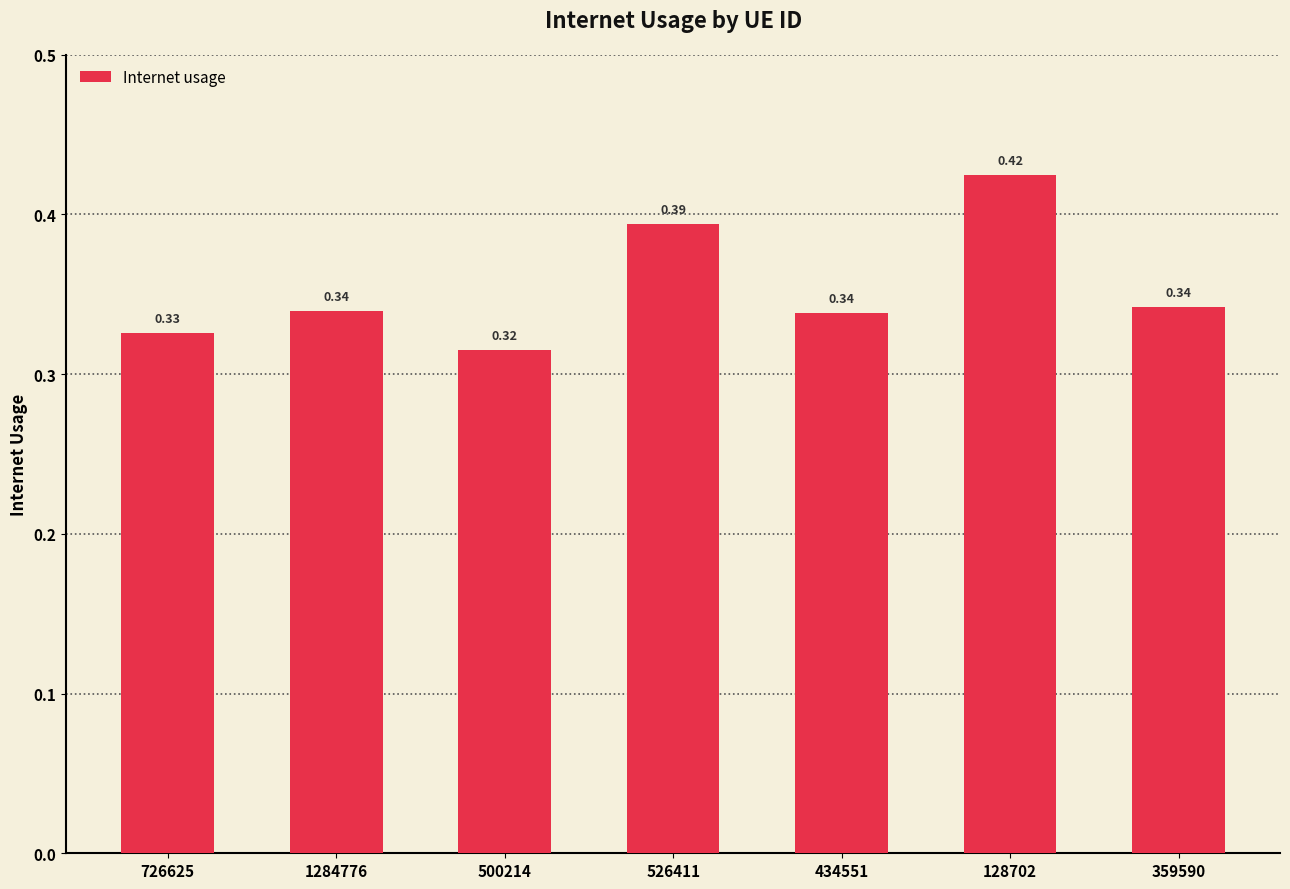

What is the sum of all values?

2.5